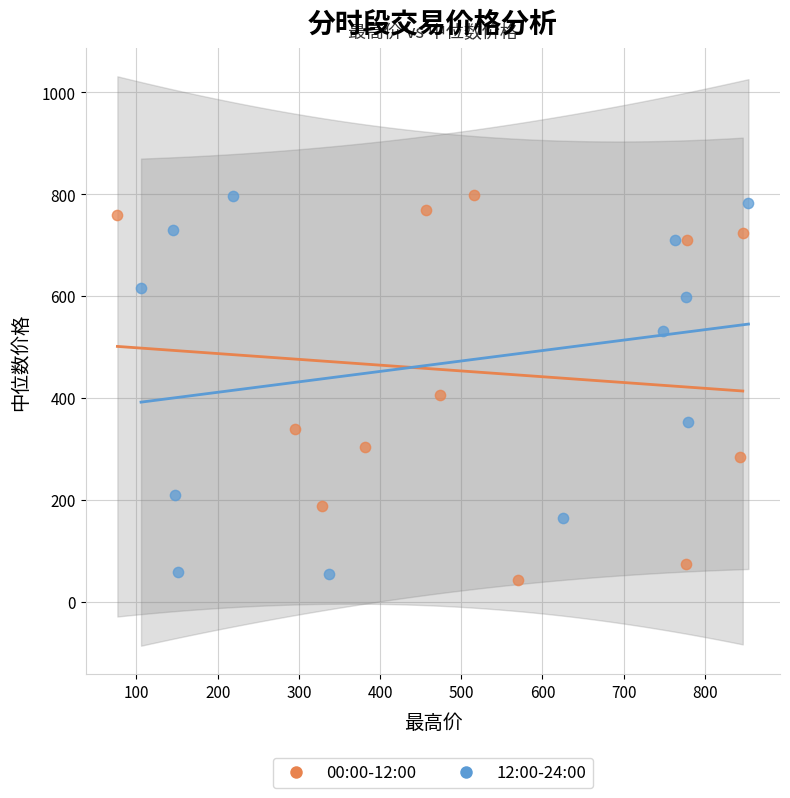

What are all the series names shown in the legend?

00:00-12:00, 12:00-24:00